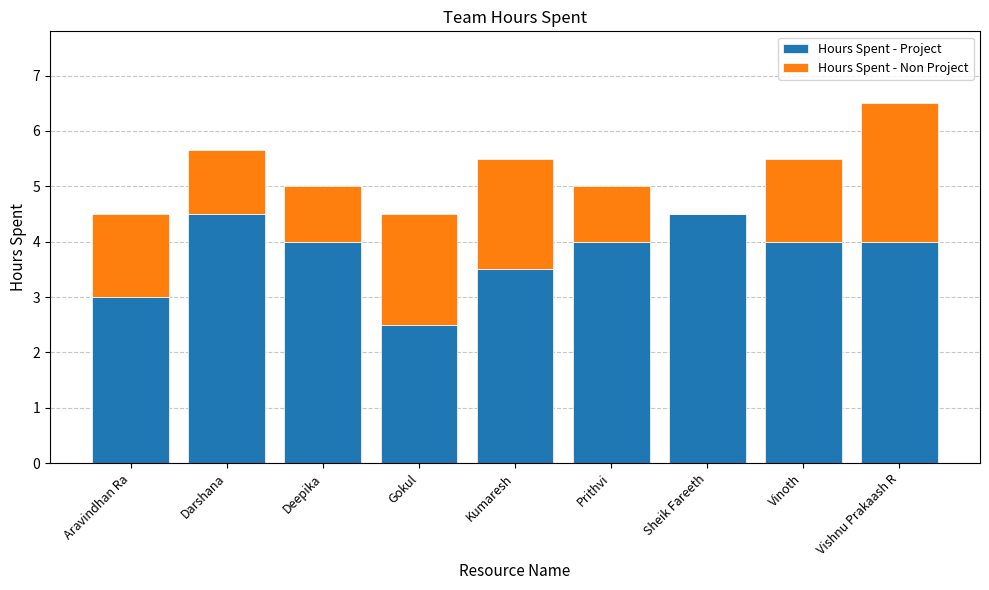

What is the sum of the Hours Spent - Project values at Darshana and Deepika?

8.5